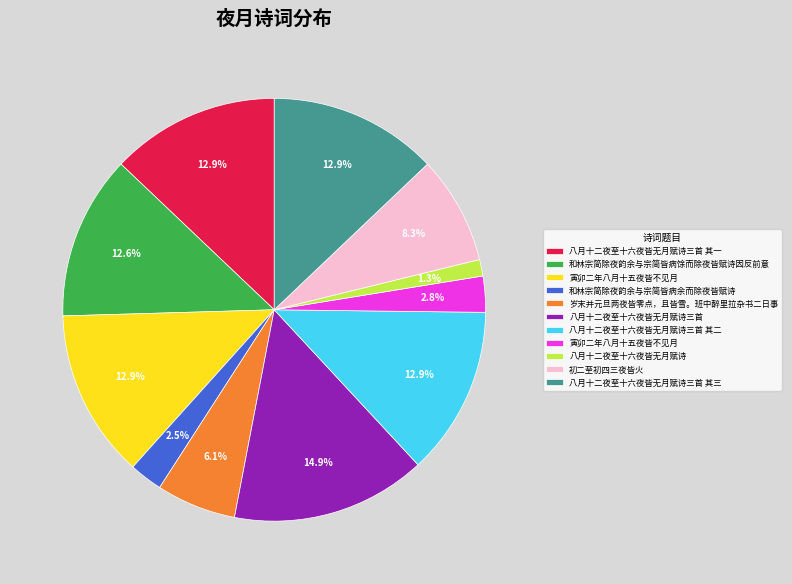

Does any single category account for the majority?

No